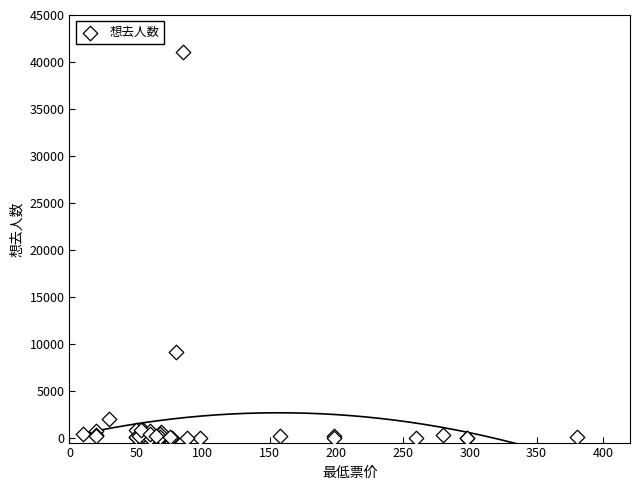

What Y value in the scatter plot is closest to 20536?

9143